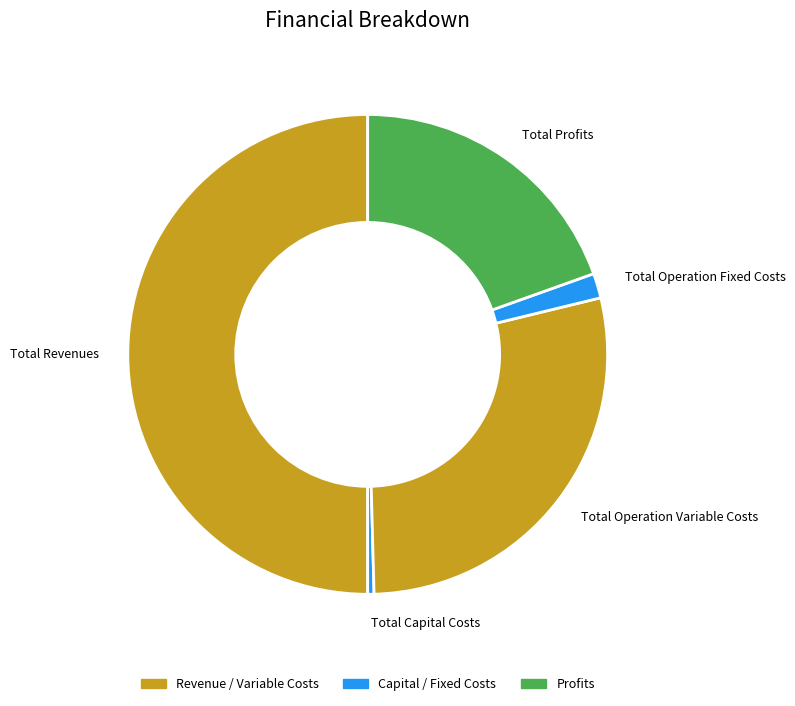

Do Total Capital Costs and Total Operation Fixed Costs together represent more than half of the pie?

No